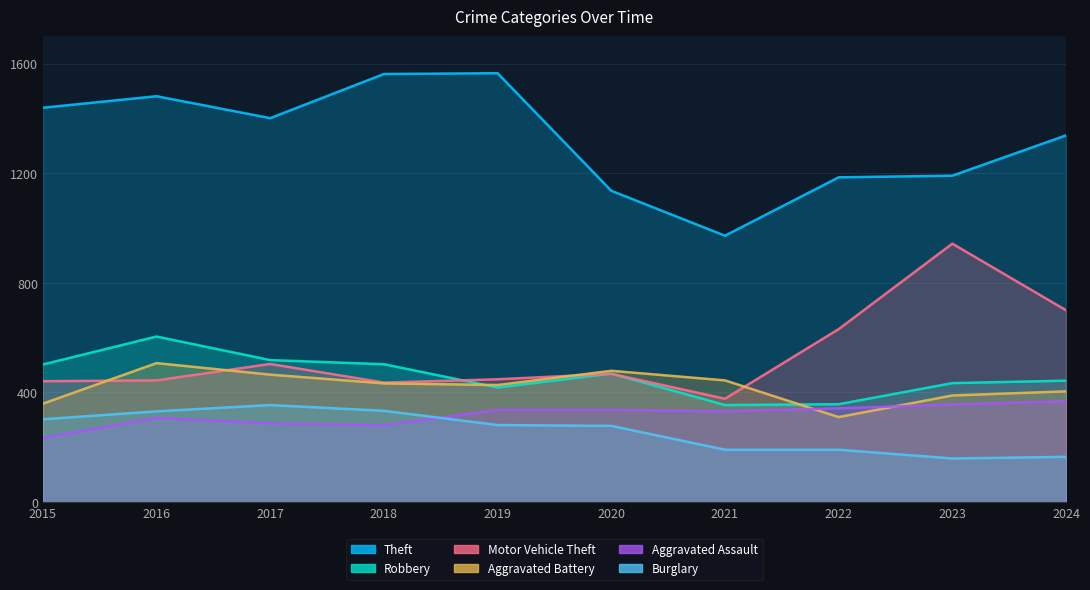

How many lines are shown in the chart?

6